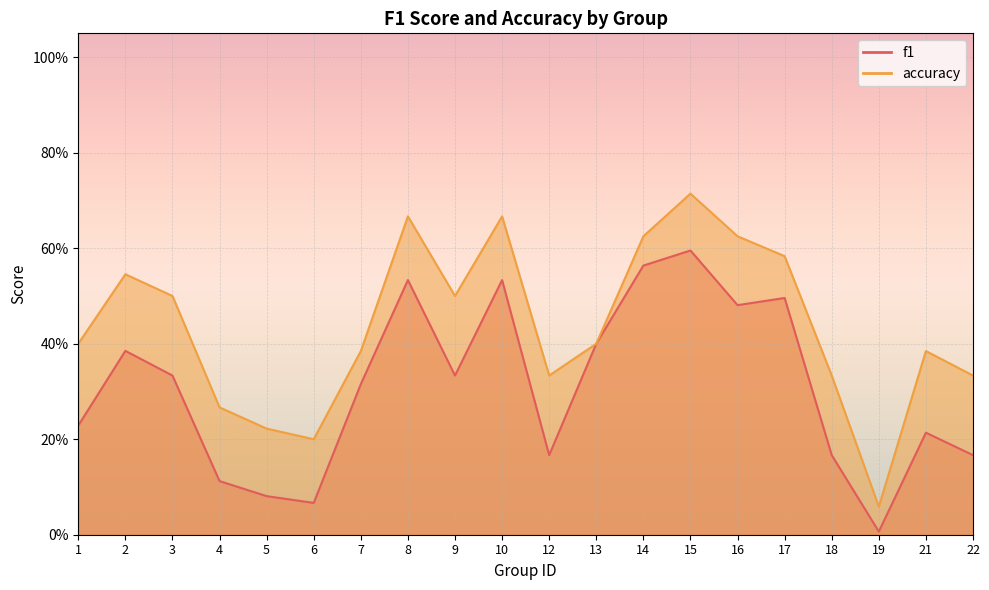

How many series are shown in this chart?

2